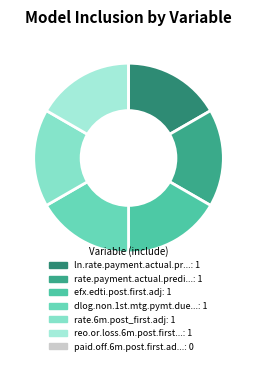

How many slices are in this pie chart?

7